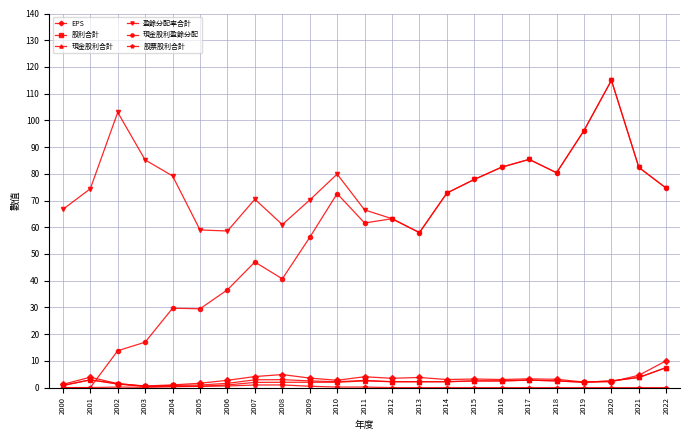

What is the value of the 盈餘分配率合計 point at the 6th from the left?

59.0